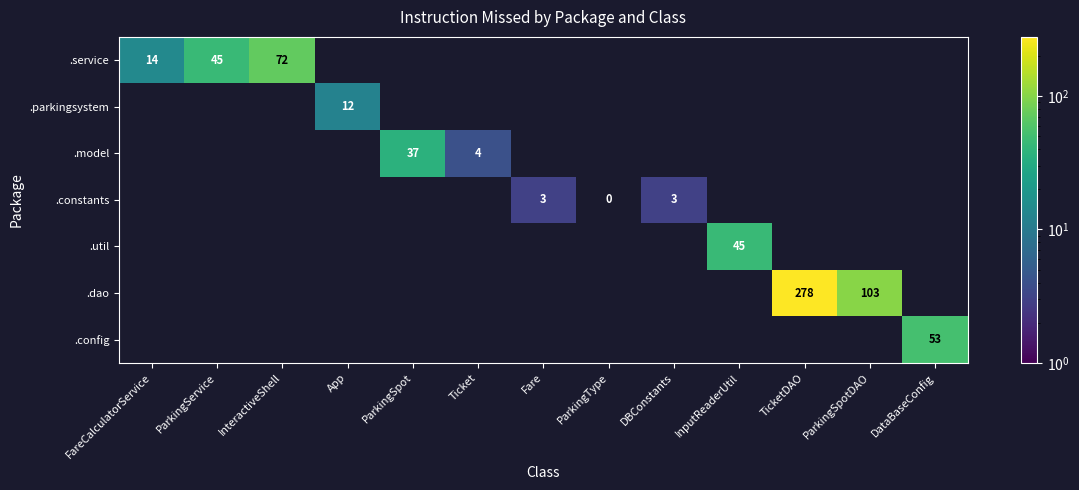

At which category does the chart reach its peak across all series?

TicketDAO